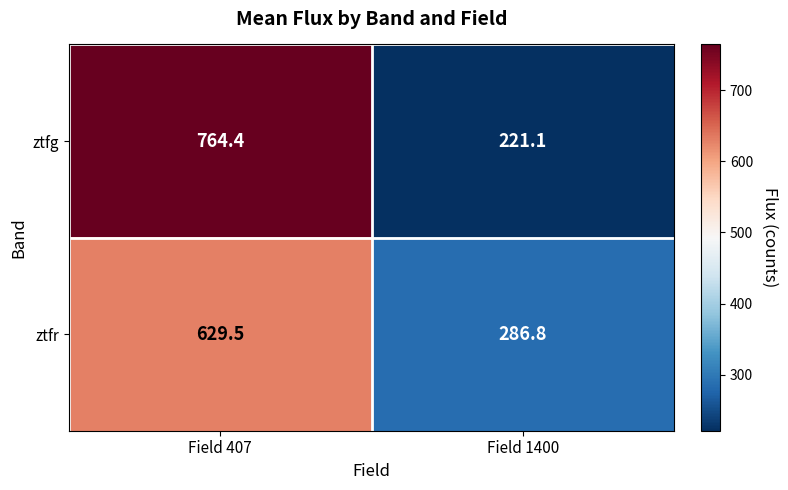

What is the maximum value for ztfr?

629.5